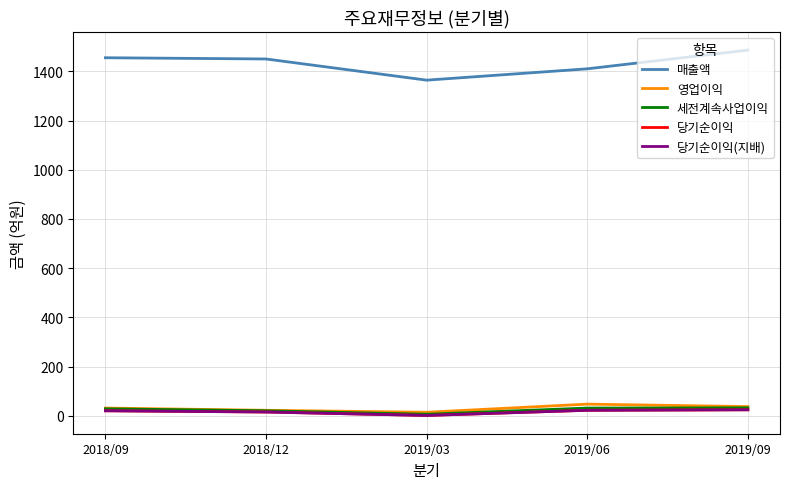

True or false: 당기순이익 and 영업이익 cross at least once.

False